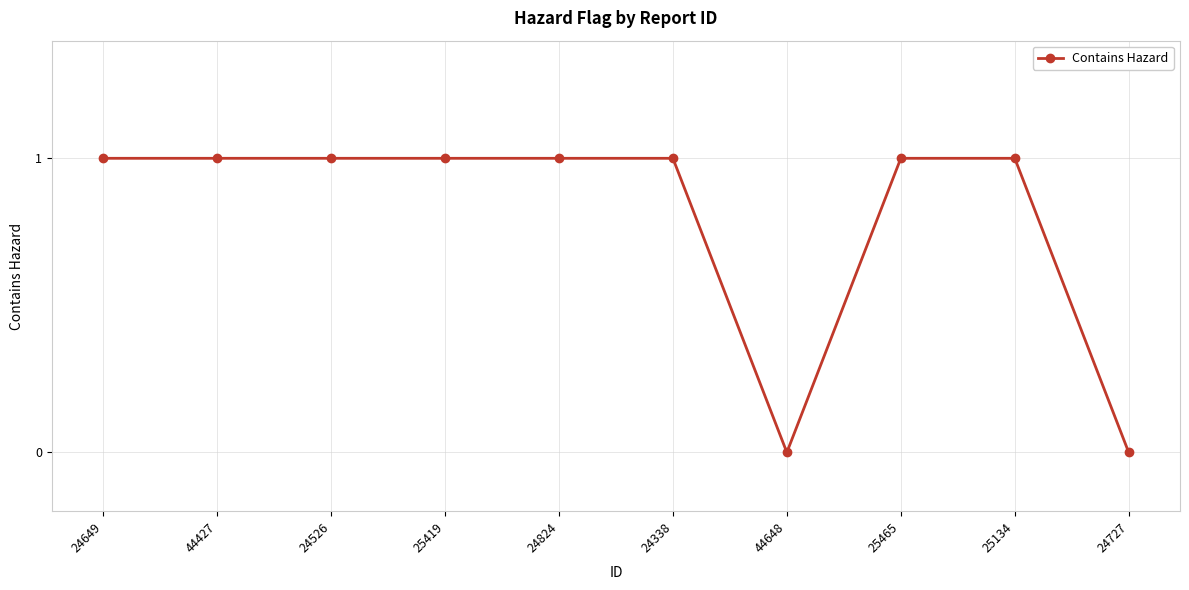

How many distinct data groups are displayed?

1